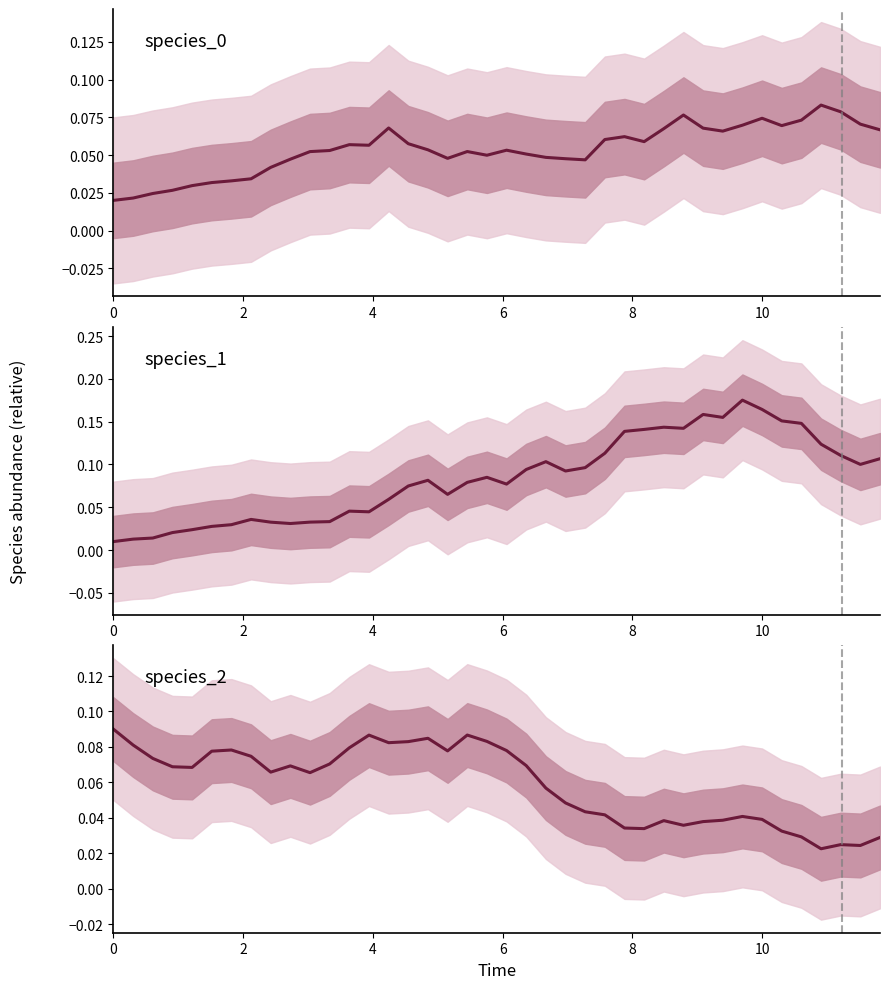

Which series has the largest range (max minus min)?

species_1